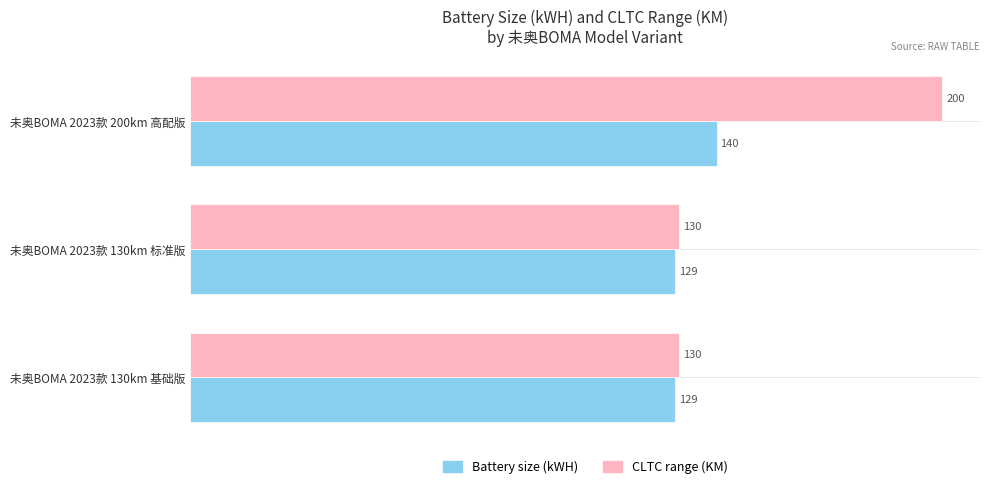

True or false: Battery size (kWH) has a value of 140 at 未奥BOMA 2023款 200km 高配版.

True